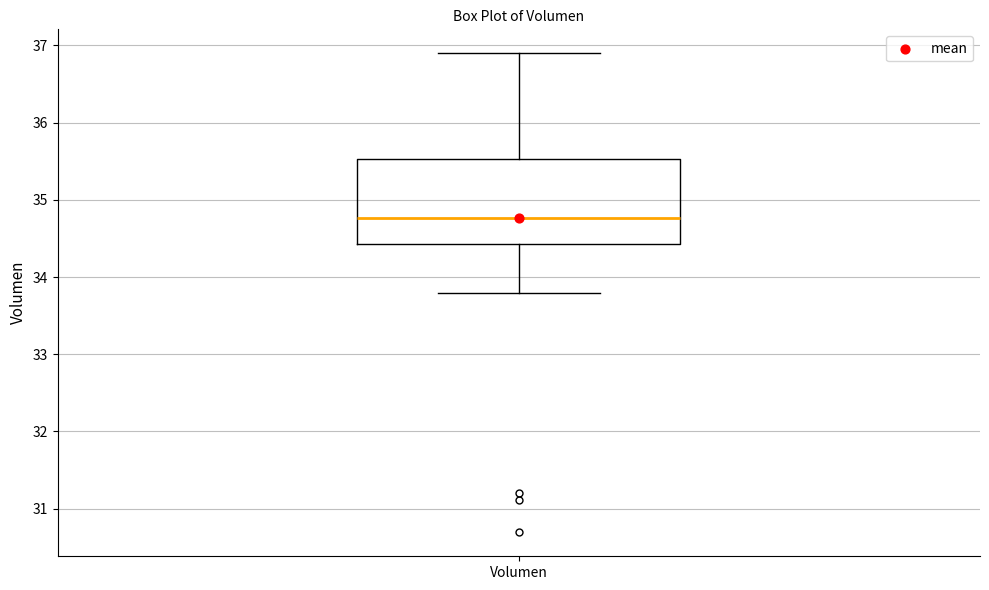

Transcribe this box plot: give where the median line is, the range the box spans, and where the two whiskers end, as read against the y-axis. The values are not printed on the chart, so give them approximately, as read against the axis.

median 34.8, box 34.4 to 35.5, whiskers 33.8 to 36.9